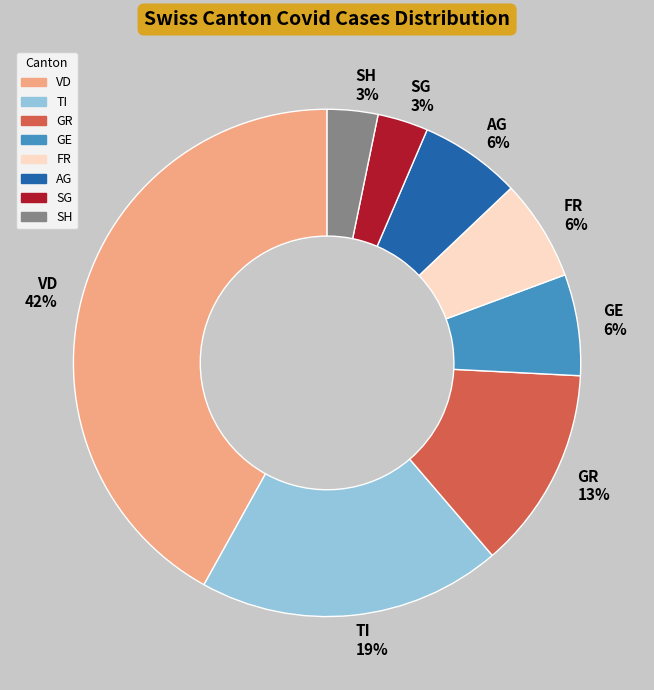

Which has a higher value, SH or VD?

VD